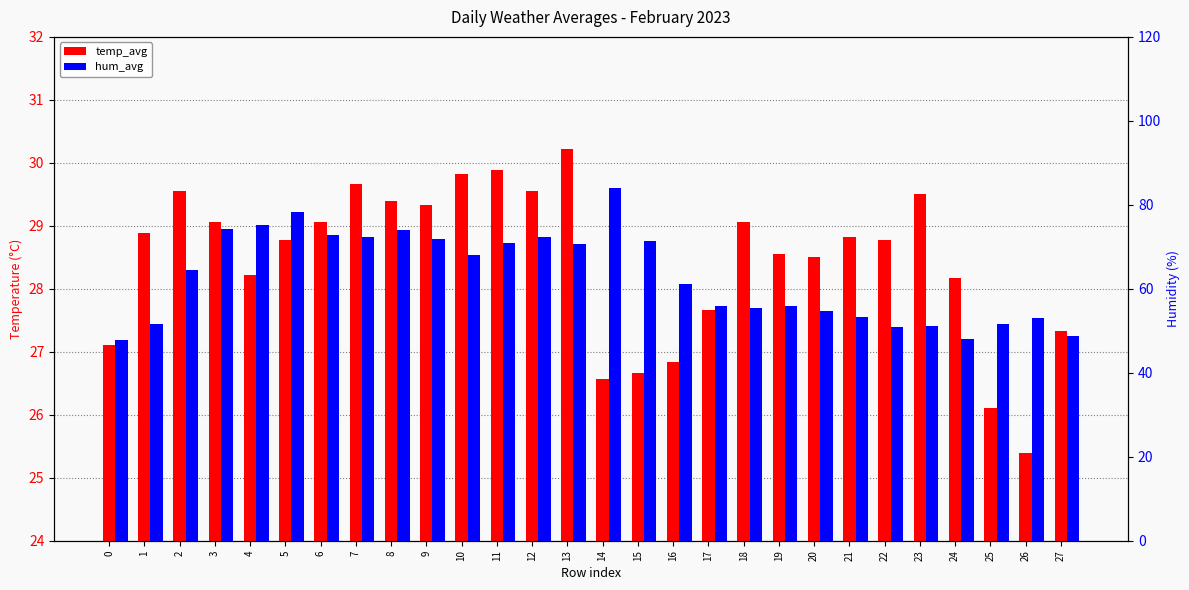

Where does the temp_avg series first go above 28?

1